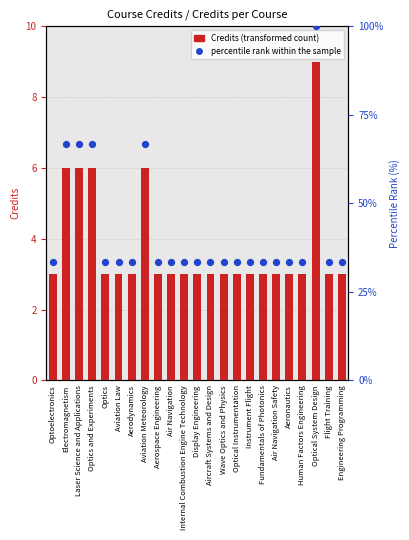

Which series has the largest total across all categories?

percentile rank within the sample